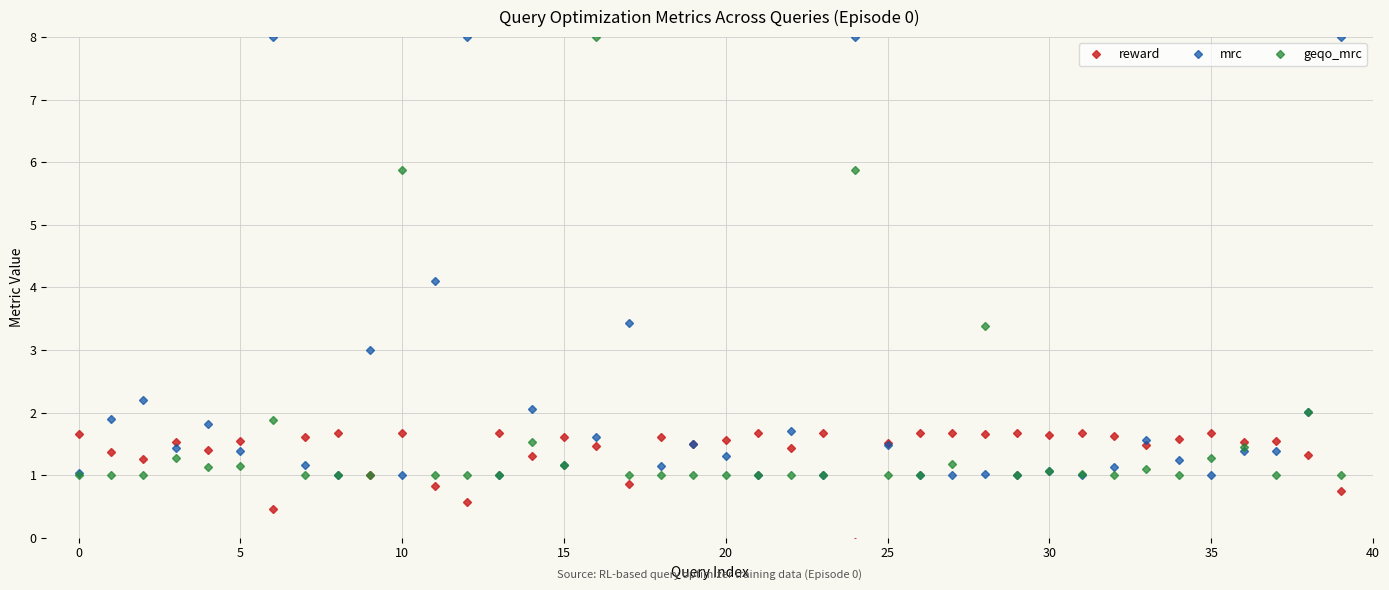

True or false: mrc has more than 0 points higher than both neighbors.

True